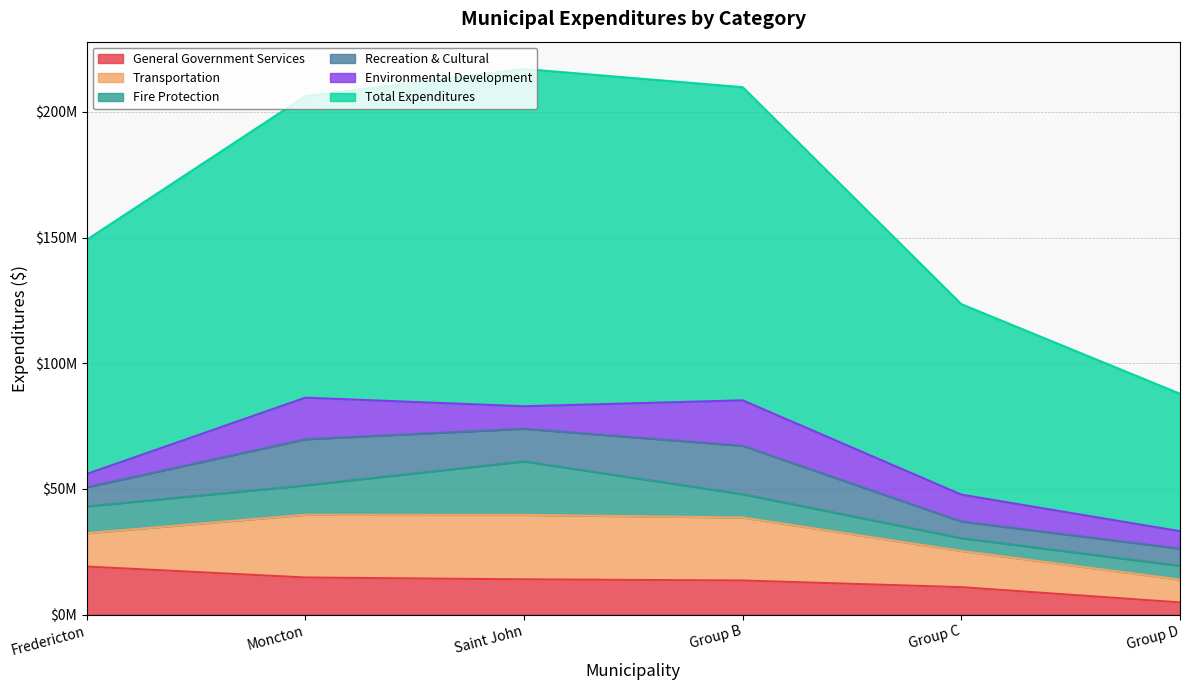

Which label corresponds to the largest value in the chart?

Saint John